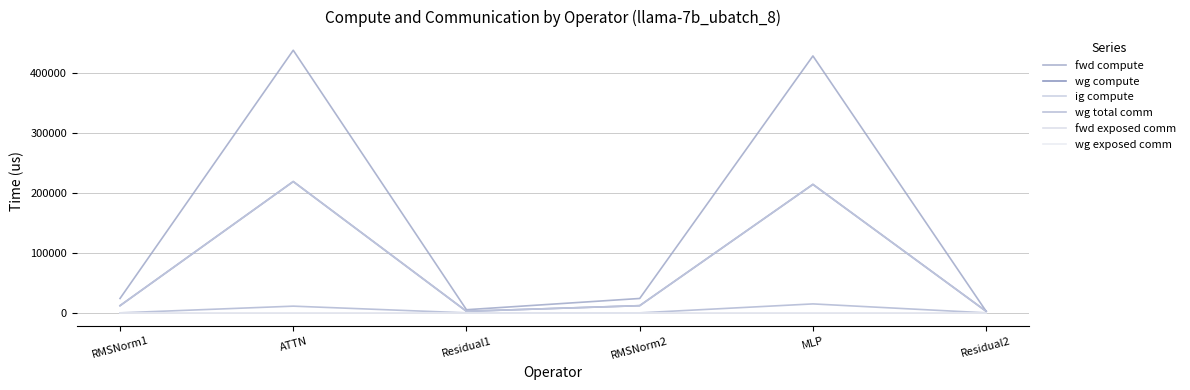

Between Residual1 and RMSNorm2, which series saw the biggest shift?

fwd compute